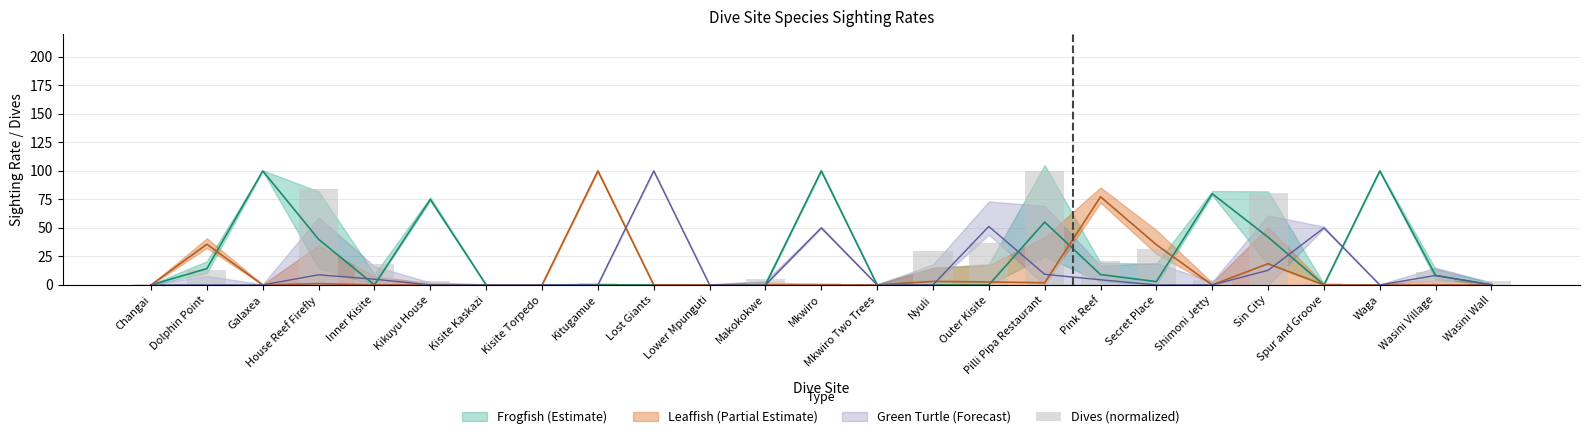

The chart shows a value of 0.3 at Kisite Kaskazi. True or false?

False